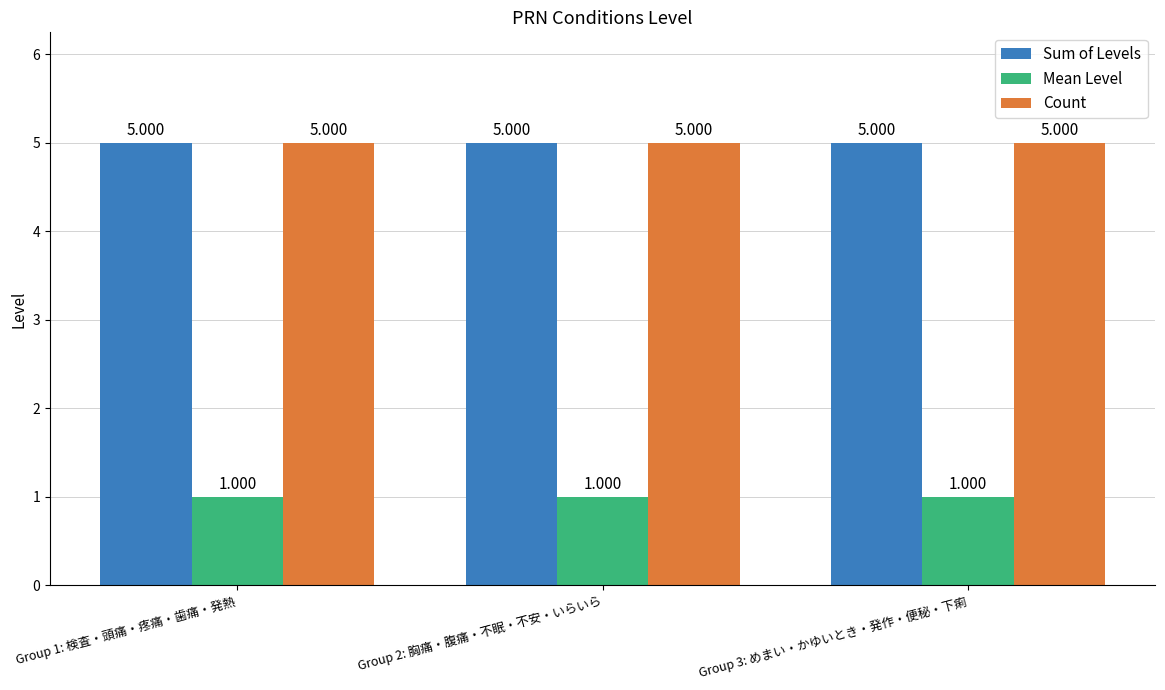

Is the value of Mean Level at Group 1: 検査・頭痛・疼痛・歯痛・発熱 greater than the value of Count at Group 2: 胸痛・腹痛・不眠・不安・いらいら?

No